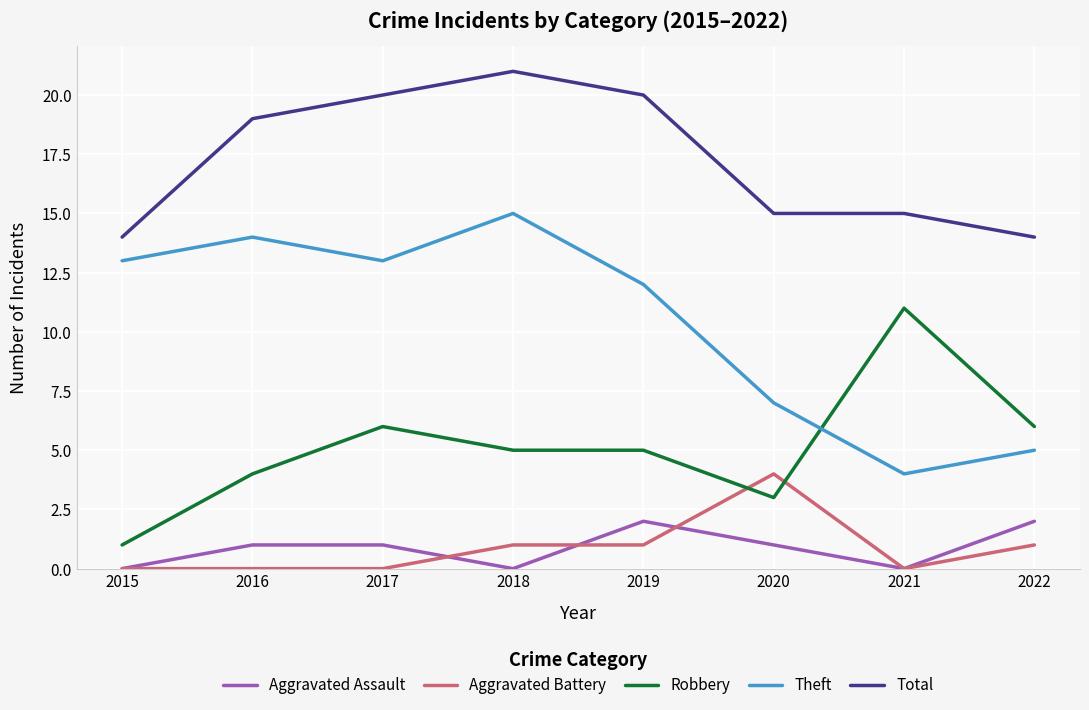

The value of Robbery at 2021 is 4. True or false?

False